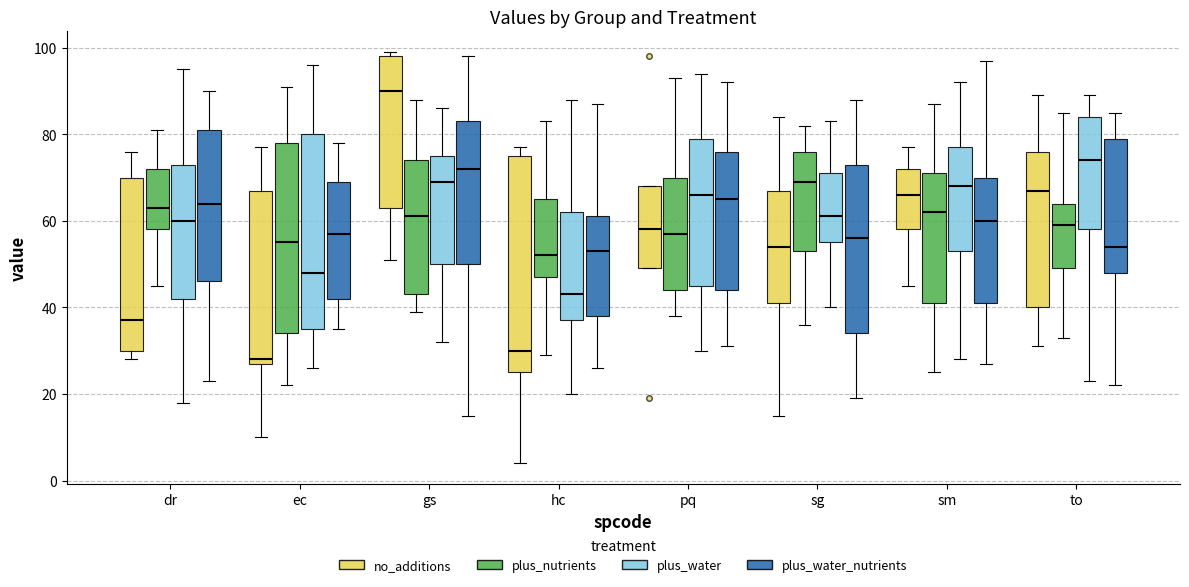

Reading left to right, read every box against the y-axis: the position of its median line, the range the box covers, and the ends of its whiskers. The values are not printed on the chart, so give them approximately, as read against the axis.

dr (no_additions): median 38, box 30 to 70, whiskers 28 to 76
dr (plus_nutrients): median 64, box 58 to 72, whiskers 46 to 82
dr (plus_water): median 60, box 42 to 74, whiskers 18 to 96
dr (plus_water_nutrients): median 64, box 46 to 82, whiskers 24 to 90
ec (no_additions): median 28 (just above the box's lower edge), box 28 to 68, whiskers 10 to 78
ec (plus_nutrients): median 56, box 34 to 78, whiskers 22 to 92
ec (plus_water): median 48, box 36 to 80, whiskers 26 to 96
ec (plus_water_nutrients): median 58, box 42 to 70, whiskers 36 to 78
gs (no_additions): median 90, box 64 to 98, whiskers 52 to 100
gs (plus_nutrients): median 62, box 44 to 74, whiskers 40 to 88
gs (plus_water): median 70, box 50 to 76, whiskers 32 to 86
gs (plus_water_nutrients): median 72, box 50 to 84, whiskers 16 to 98
hc (no_additions): median 30, box 26 to 76, whiskers 4 to 78
hc (plus_nutrients): median 52, box 48 to 66, whiskers 30 to 84
hc (plus_water): median 44, box 38 to 62, whiskers 20 to 88
hc (plus_water_nutrients): median 54, box 38 to 62, whiskers 26 to 88
pq (no_additions): median 58, box 50 to 68, whiskers 50 to 68
pq (plus_nutrients): median 58, box 44 to 70, whiskers 38 to 94
pq (plus_water): median 66, box 46 to 80, whiskers 30 to 94
pq (plus_water_nutrients): median 66, box 44 to 76, whiskers 32 to 92
sg (no_additions): median 54, box 42 to 68, whiskers 16 to 84
sg (plus_nutrients): median 70, box 54 to 76, whiskers 36 to 82
sg (plus_water): median 62, box 56 to 72, whiskers 40 to 84
sg (plus_water_nutrients): median 56, box 34 to 74, whiskers 20 to 88
sm (no_additions): median 66, box 58 to 72, whiskers 46 to 78
sm (plus_nutrients): median 62, box 42 to 72, whiskers 26 to 88
sm (plus_water): median 68, box 54 to 78, whiskers 28 to 92
sm (plus_water_nutrients): median 60, box 42 to 70, whiskers 28 to 98
to (no_additions): median 68, box 40 to 76, whiskers 32 to 90
to (plus_nutrients): median 60, box 50 to 64, whiskers 34 to 86
to (plus_water): median 74, box 58 to 84, whiskers 24 to 90
to (plus_water_nutrients): median 54, box 48 to 80, whiskers 22 to 86